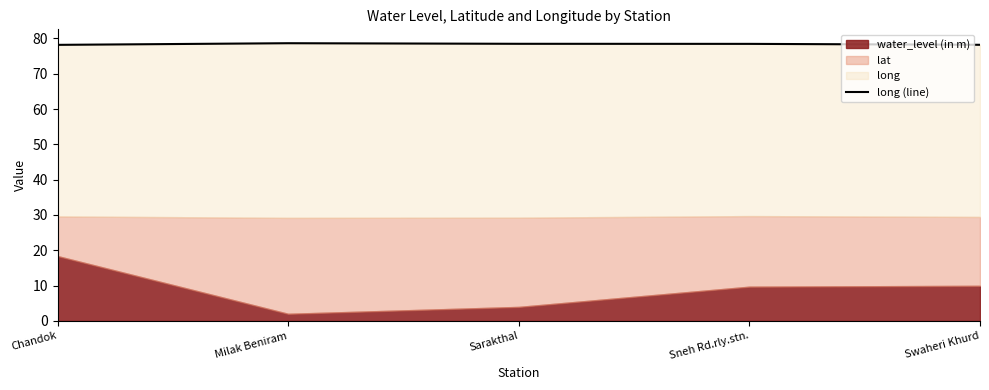

The value at Swaheri Khurd is 78.2. True or false?

True